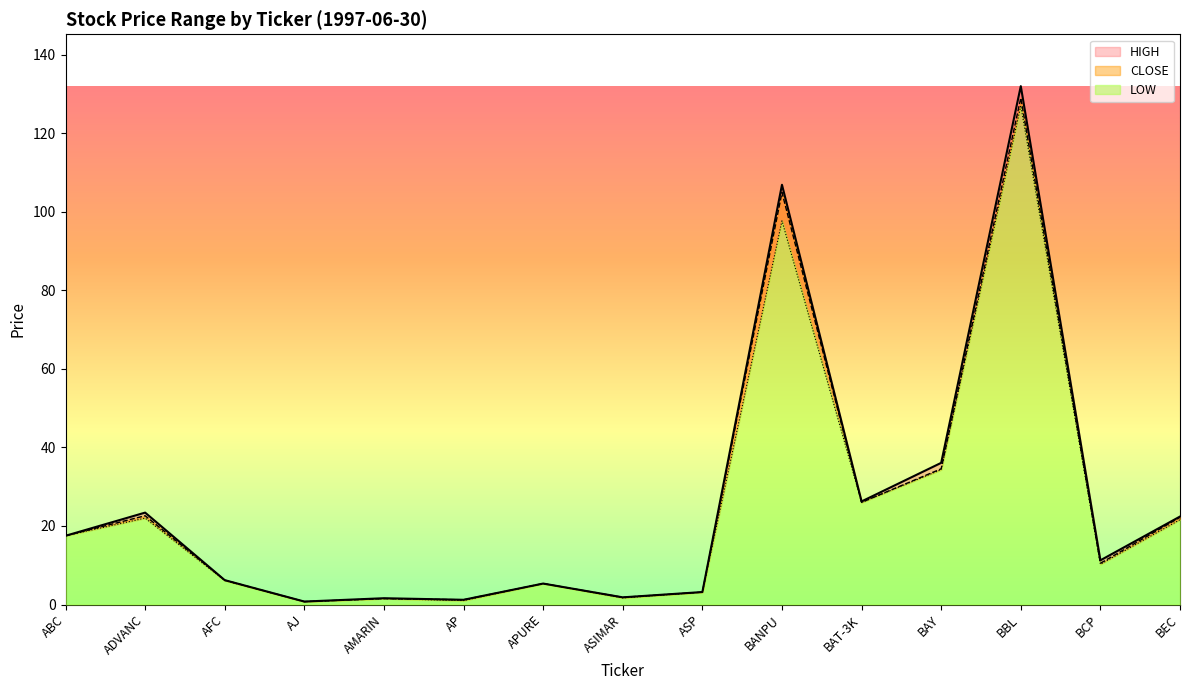

At which category does LOW reach its first local peak?

ADVANC